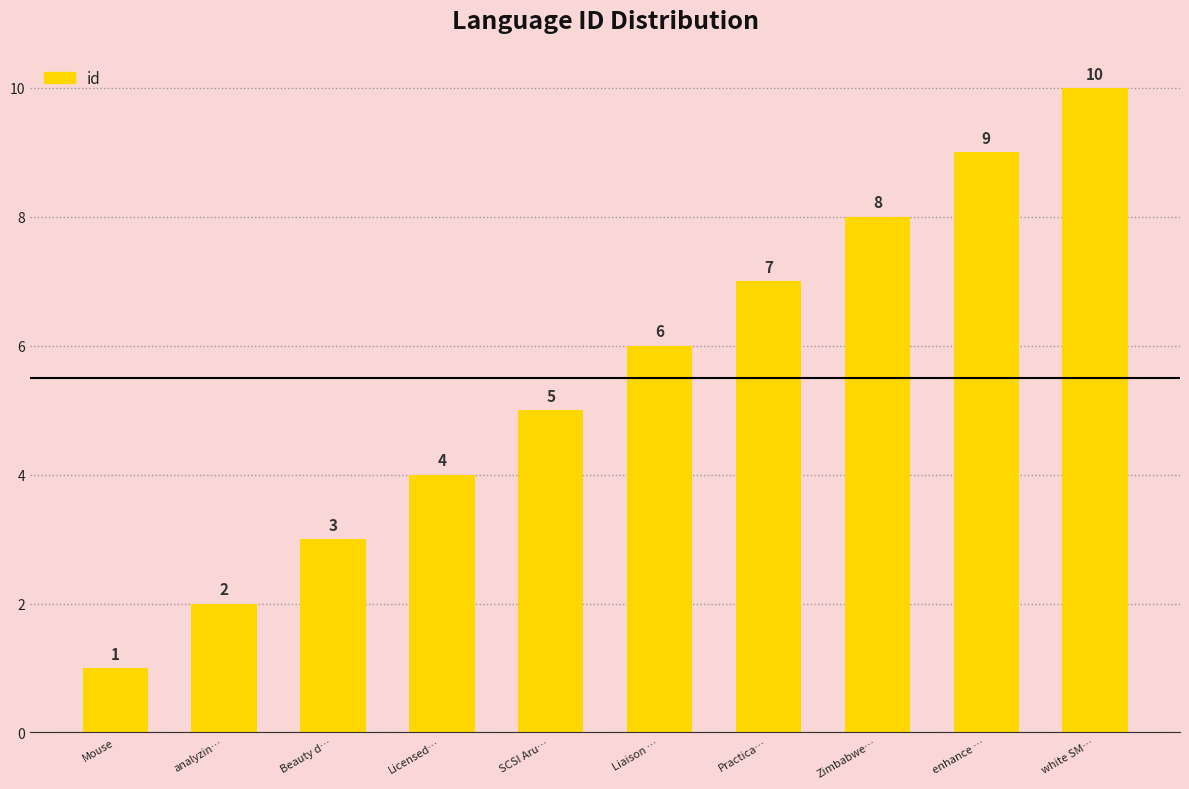

What is the change in value from Mouse to Licensed…?

+3